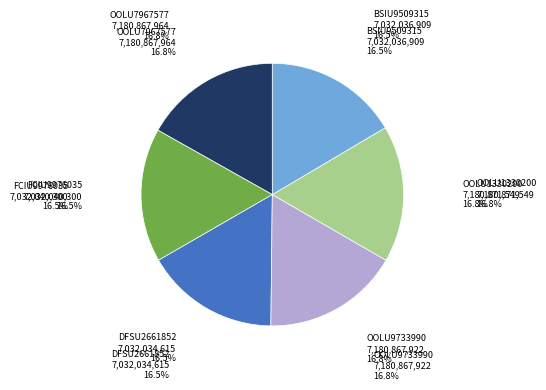

What is the total percentage of OOLU1330200 and FCIU9976035?

33.3%